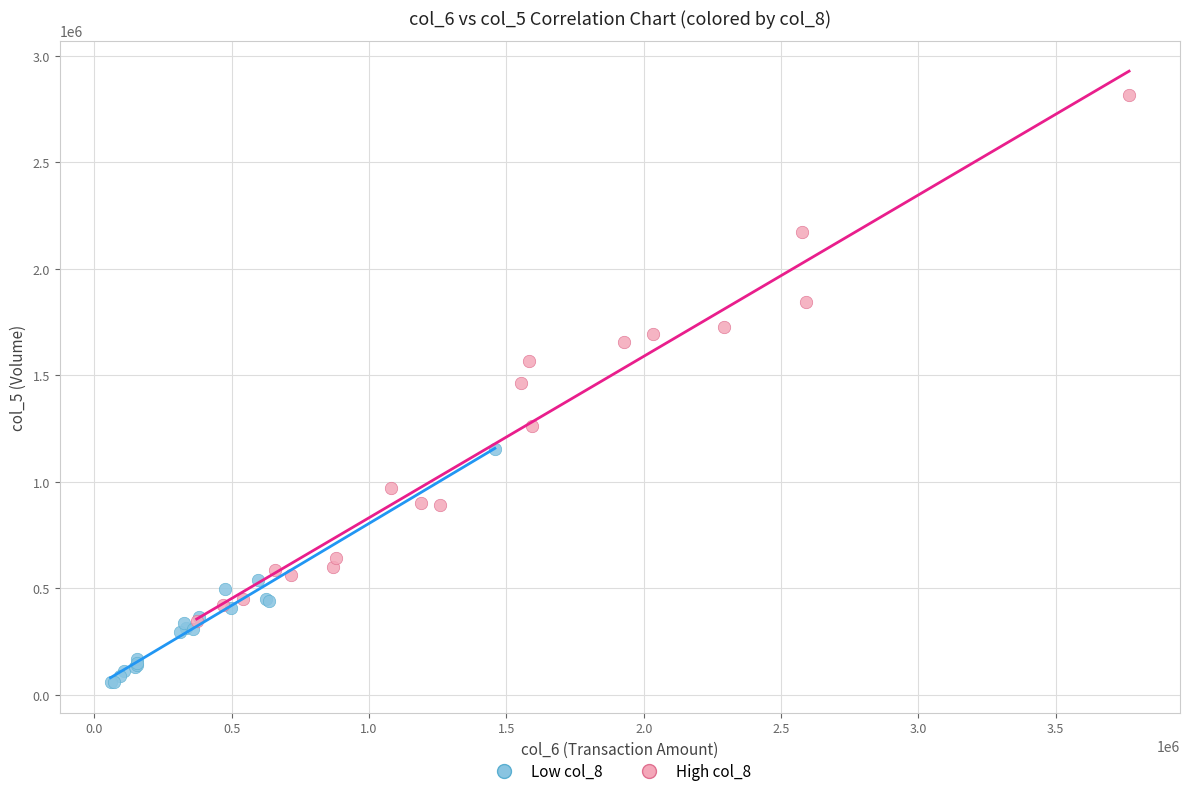

Which series reaches the maximum Y coordinate?

High col_8